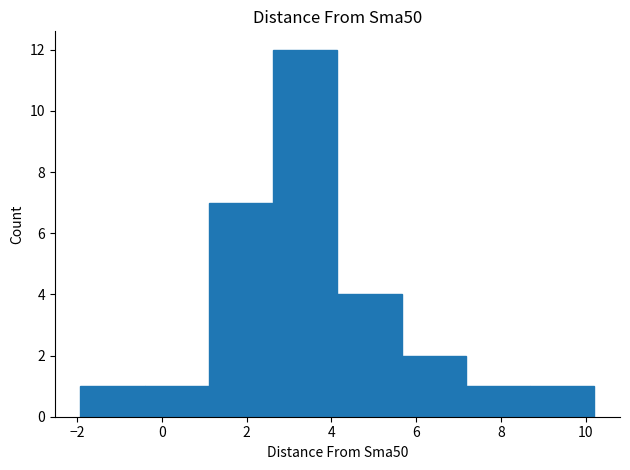

Over which range of the x-axis is the bar tallest?

2.6 to 4.2